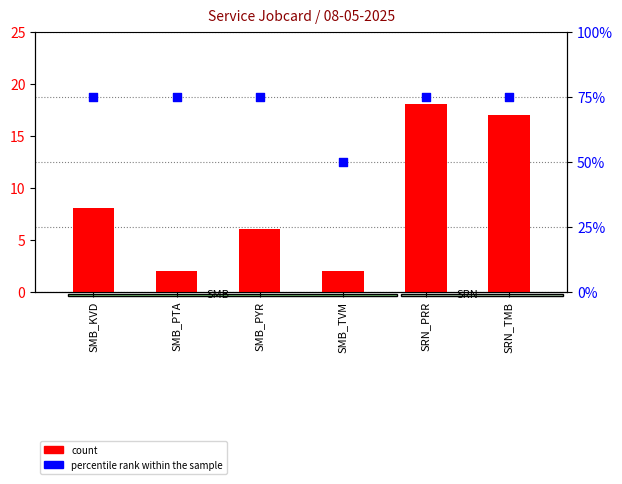

At which category is the sum across all series the highest?

SRN_PRR